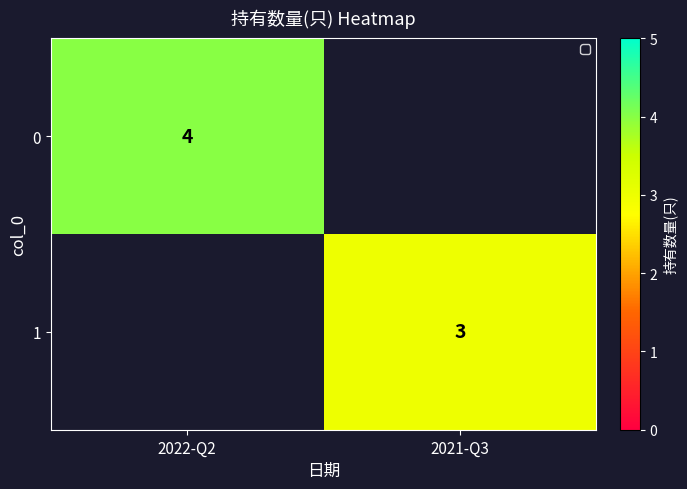

Is the value of 1 at 2021-Q3 greater than the value of 0 at 2022-Q2?

No